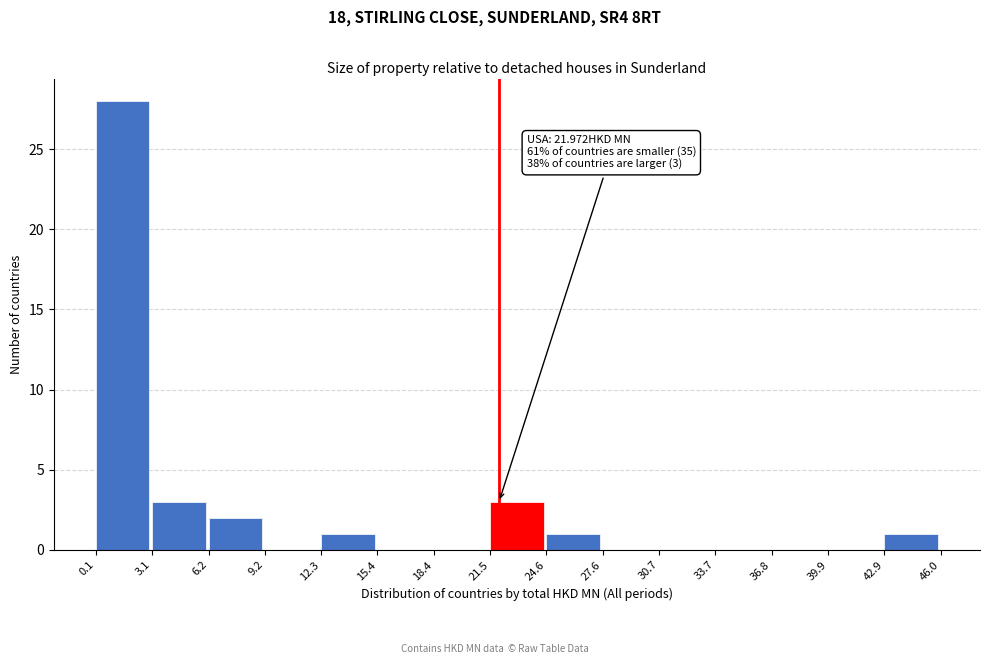

Which range on the x-axis has the tallest bar?

0.1 to 3.1